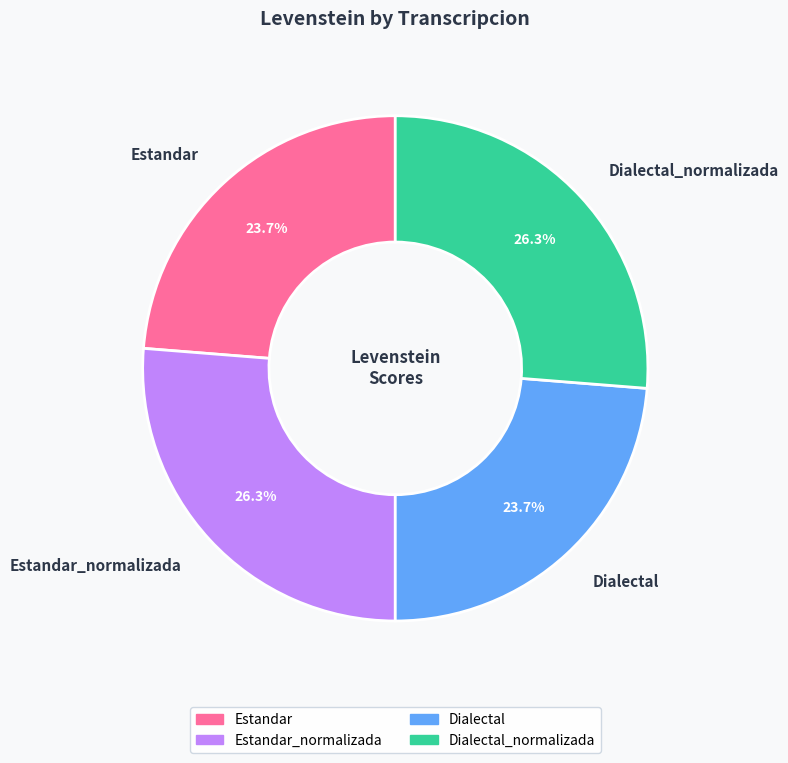

To the nearest percent, what is the combined percentage of Estandar_normalizada and Estandar?

50%